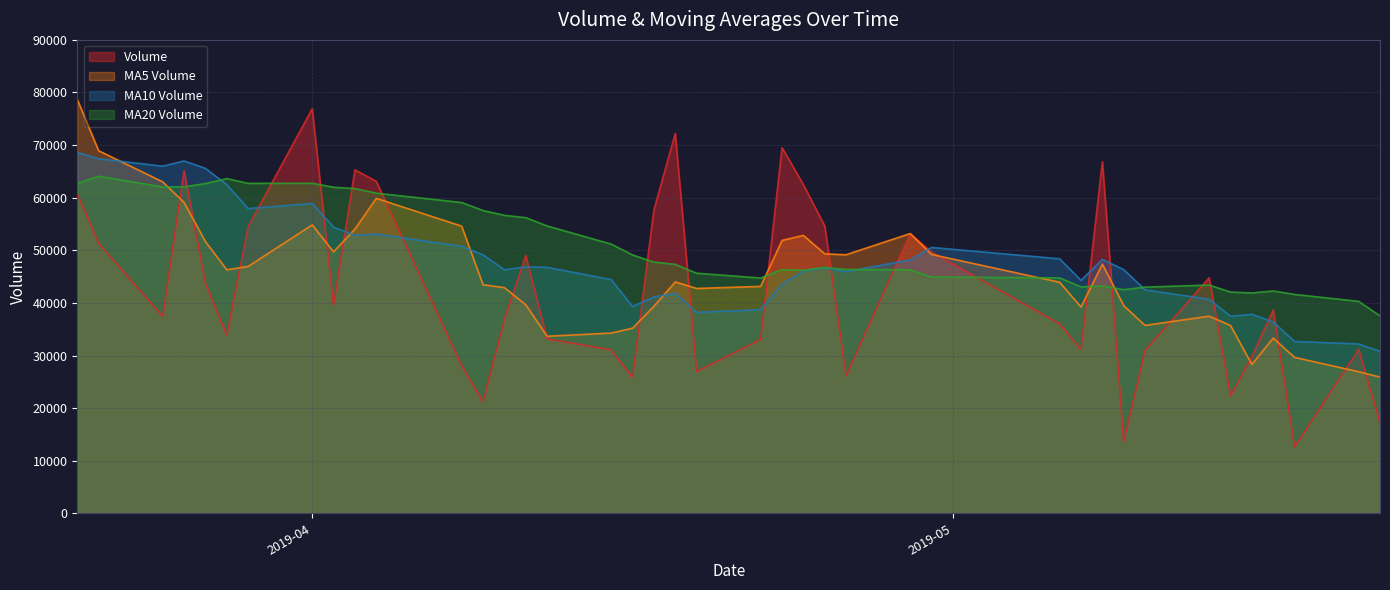

What is the lowest value of the MA5 Volume series?

25898.8